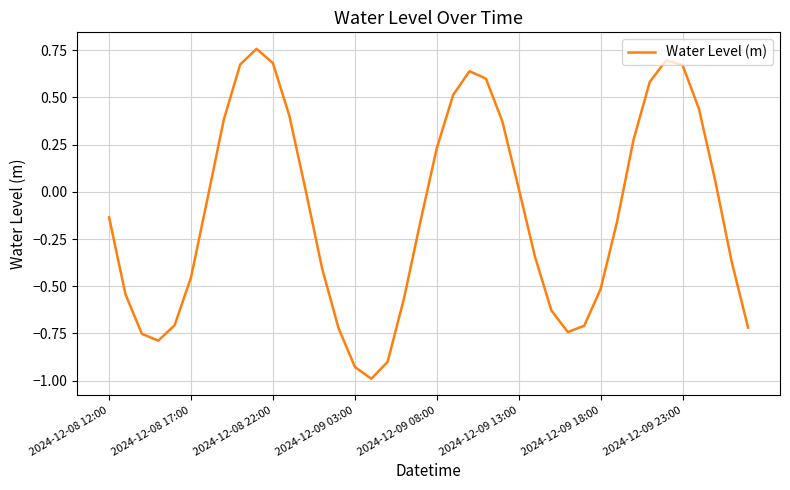

Count the number of data series in this chart.

1